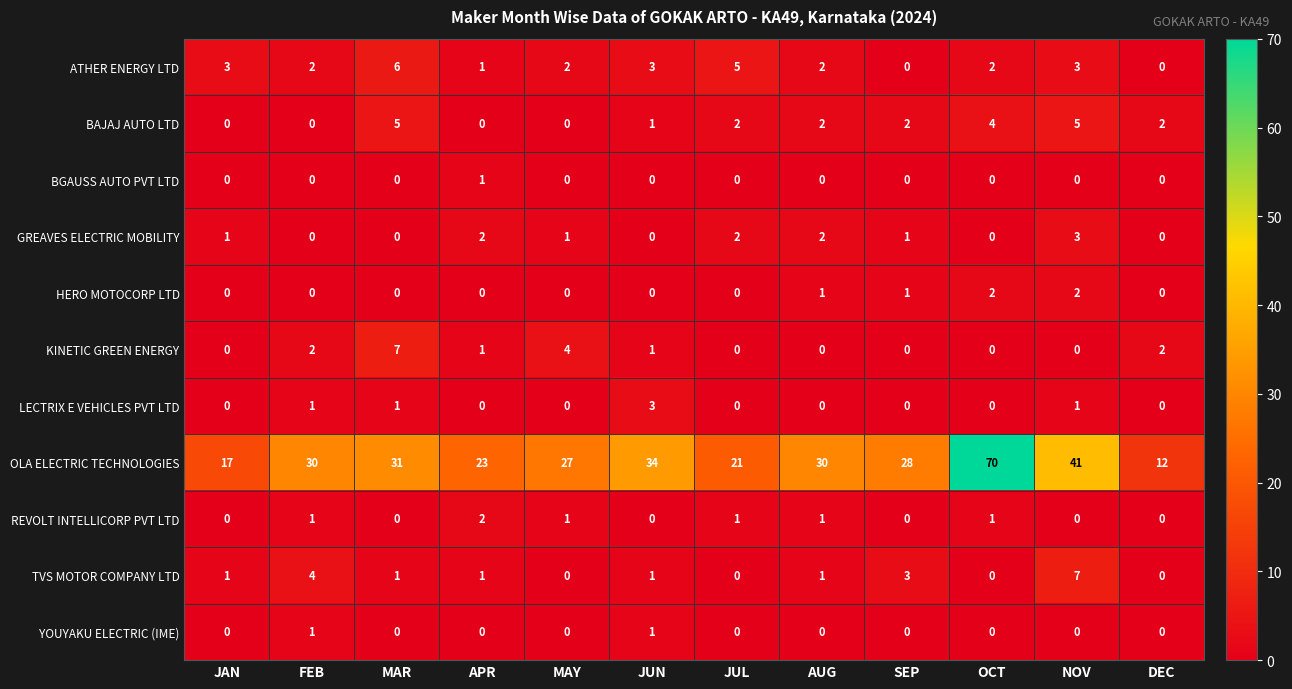

The LECTRIX E VEHICLES PVT LTD series shows 0 at JUL. True or false?

True